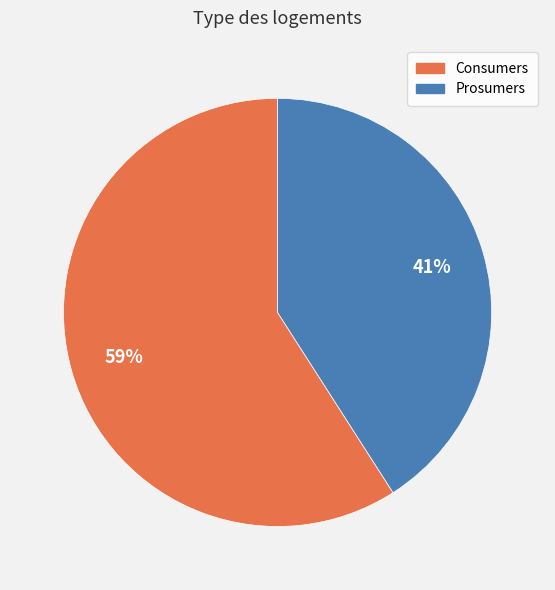

What is the ratio of the value at Consumers to the value at Prosumers?

1.4